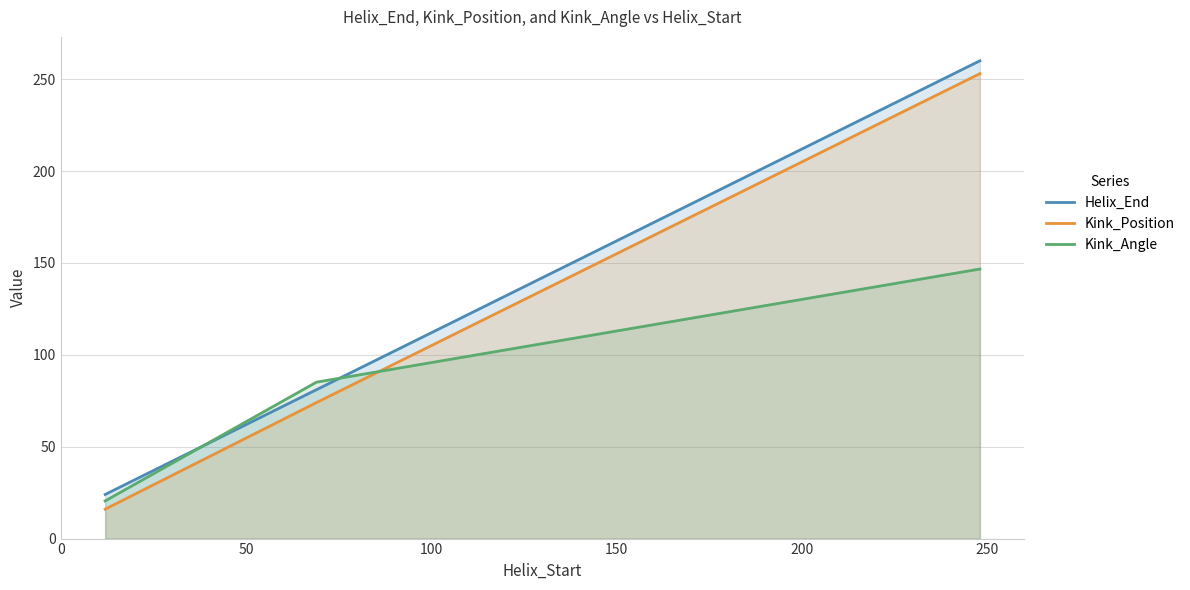

Rank the series by their maximum value, from highest to lowest.

Helix_End, Kink_Position, Kink_Angle